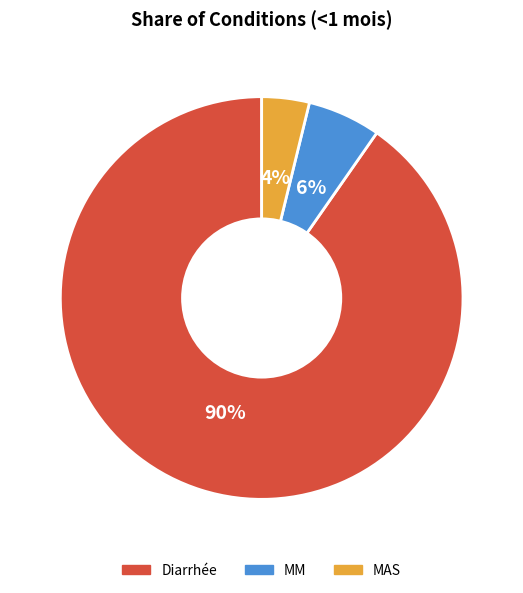

Count the number of slices in the pie.

3